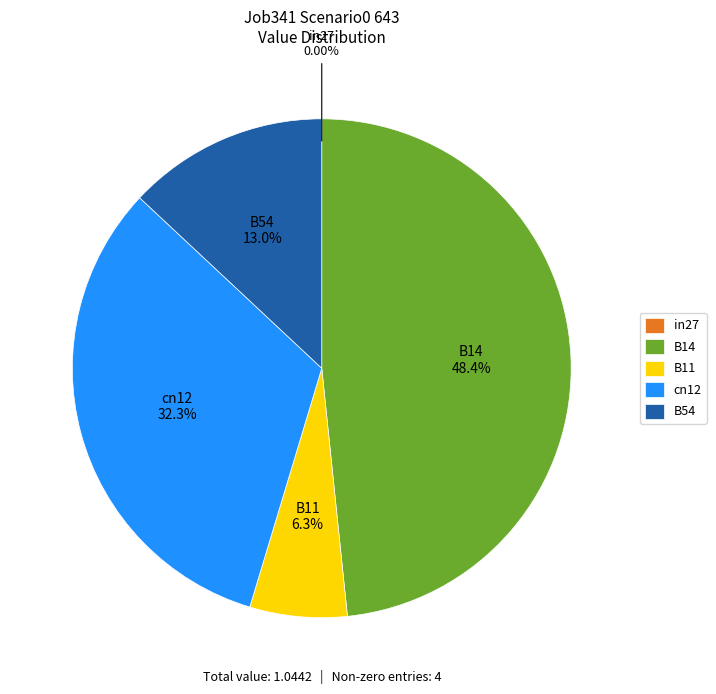

The B54 slice represents 27% of the pie. True or false?

False